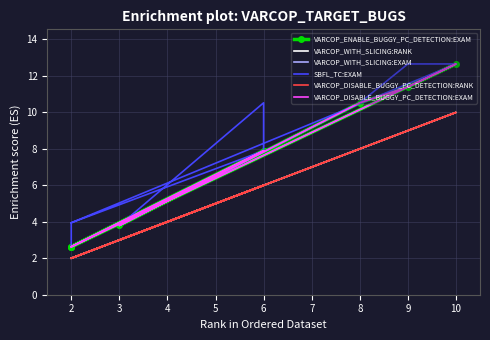

At 10, list the series in order from smallest to largest.

VARCOP_WITH_SLICING:RANK, VARCOP_DISABLE_BUGGY_PC_DETECTION:RANK, VARCOP_ENABLE_BUGGY_PC_DETECTION:EXAM, VARCOP_WITH_SLICING:EXAM, SBFL_TC:EXAM, VARCOP_DISABLE_BUGGY_PC_DETECTION:EXAM